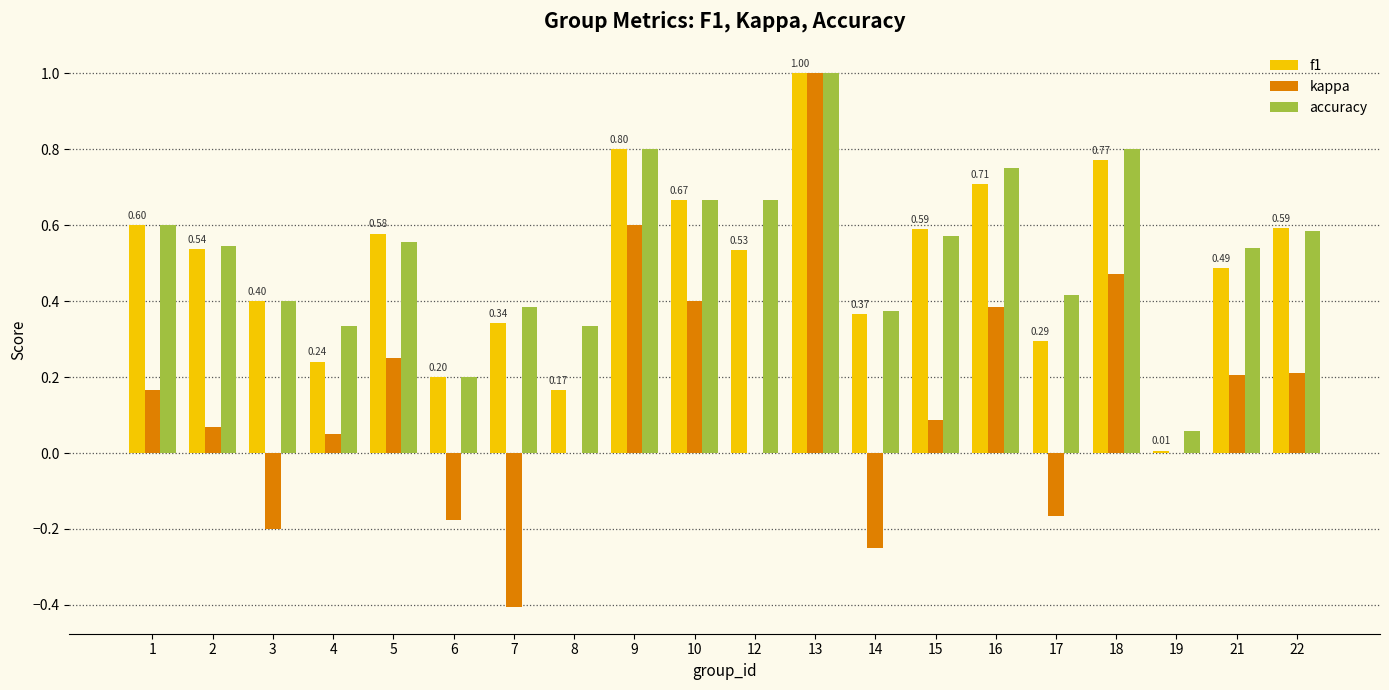

What is the sum of all f1 values?

9.9